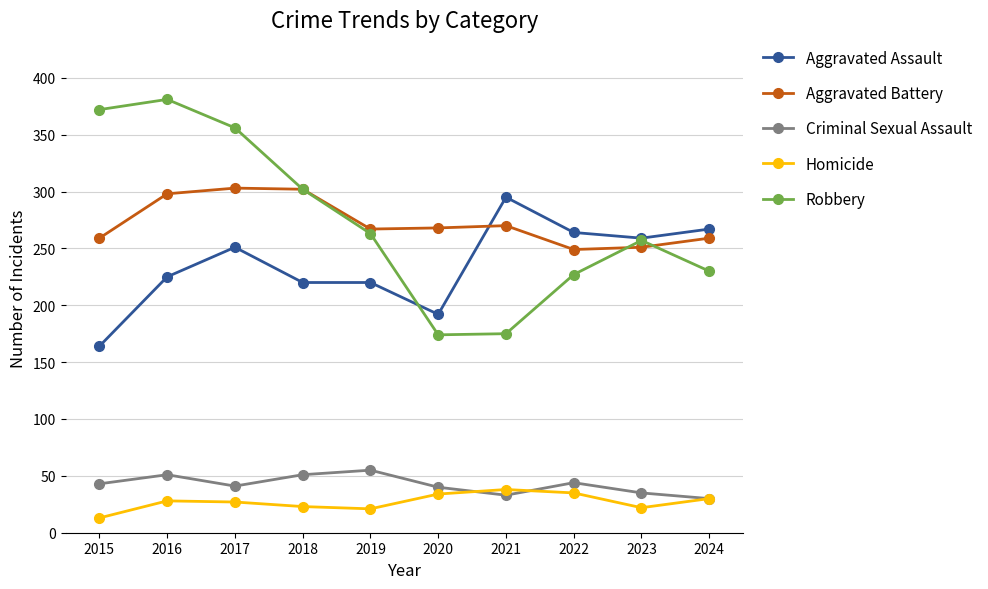

Is the value of Homicide at 2018 greater than the value of Robbery at 2015?

No